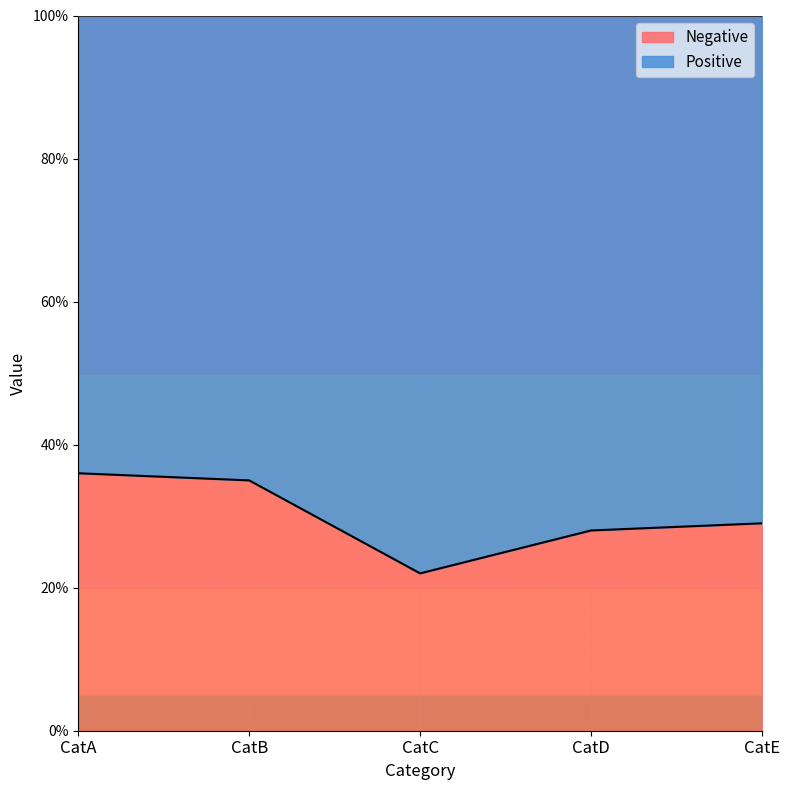

The value at CatA is 36. True or false?

True